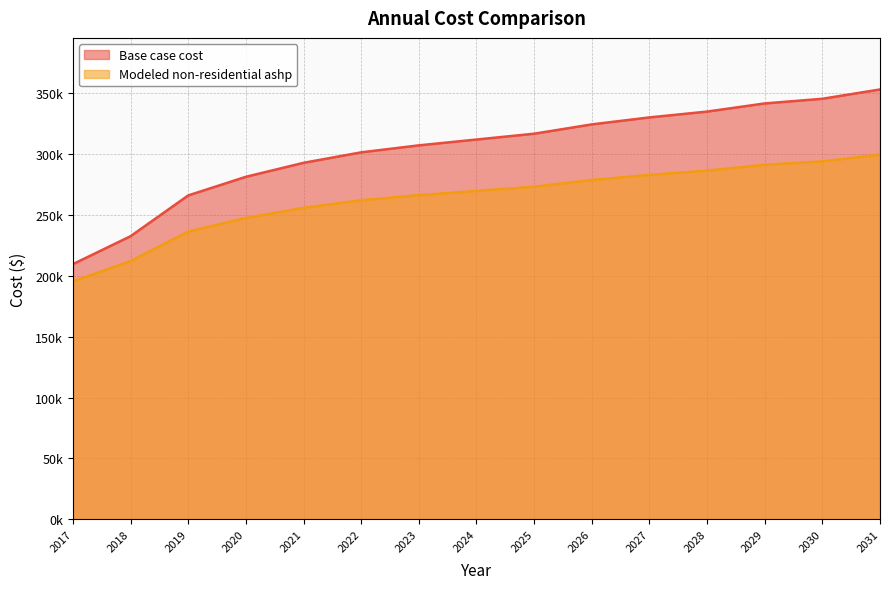

What is the lowest value of the Modeled non-residential ashp series?

195478.4